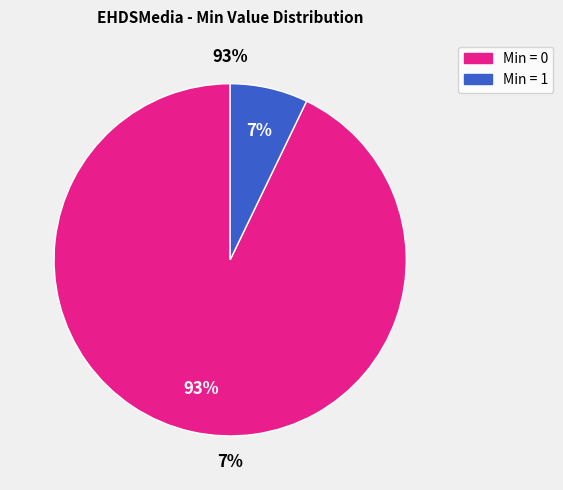

To the nearest percent, what is the combined percentage of Min = 0 and Min = 1?

100%